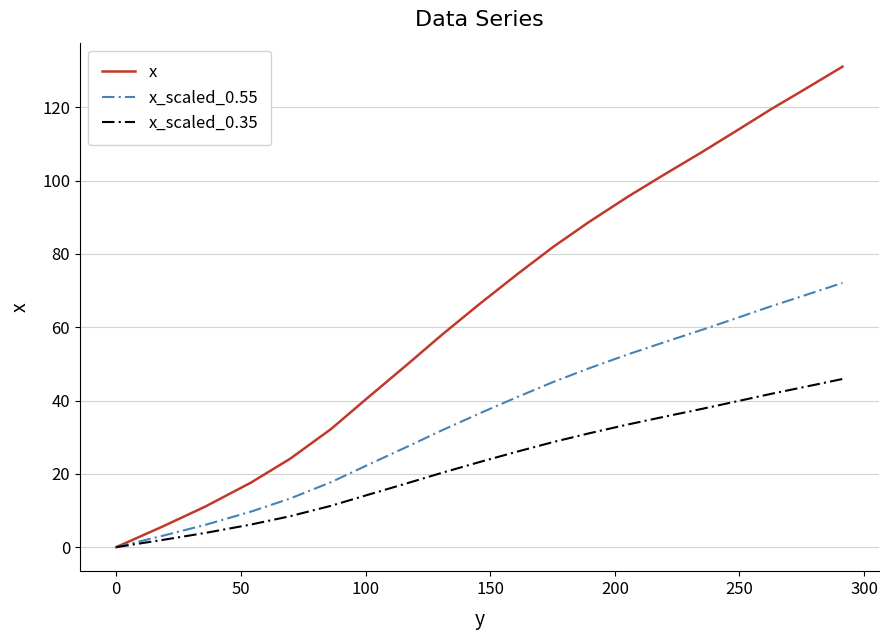

What are all the series names shown in the legend?

x, x_scaled_0.55, x_scaled_0.35